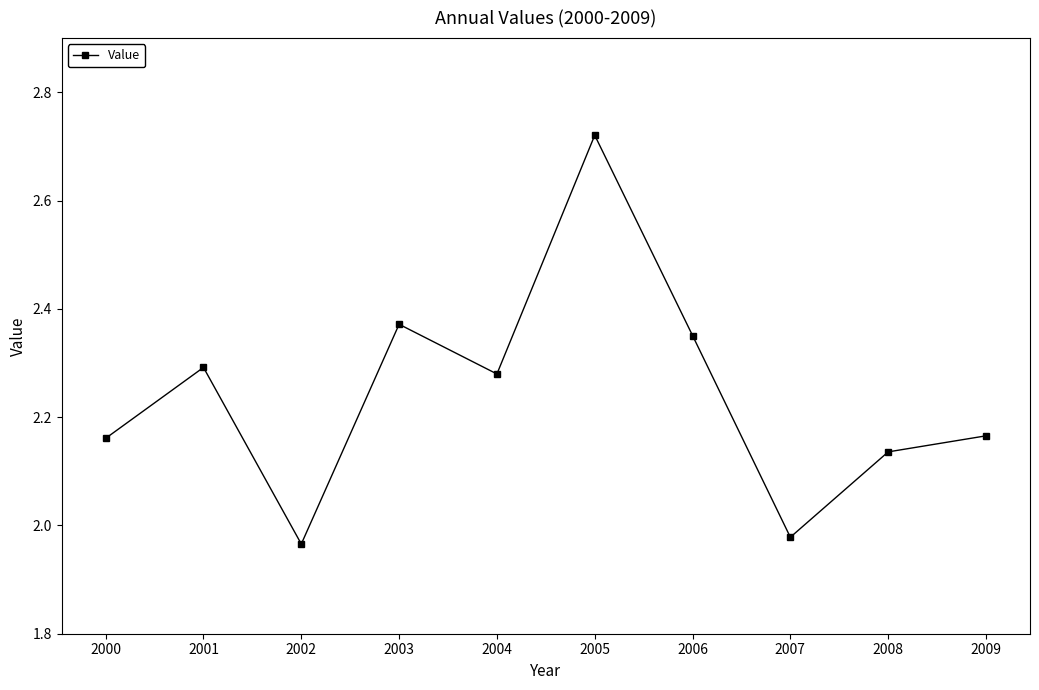

Where does the data first go above 2?

2000